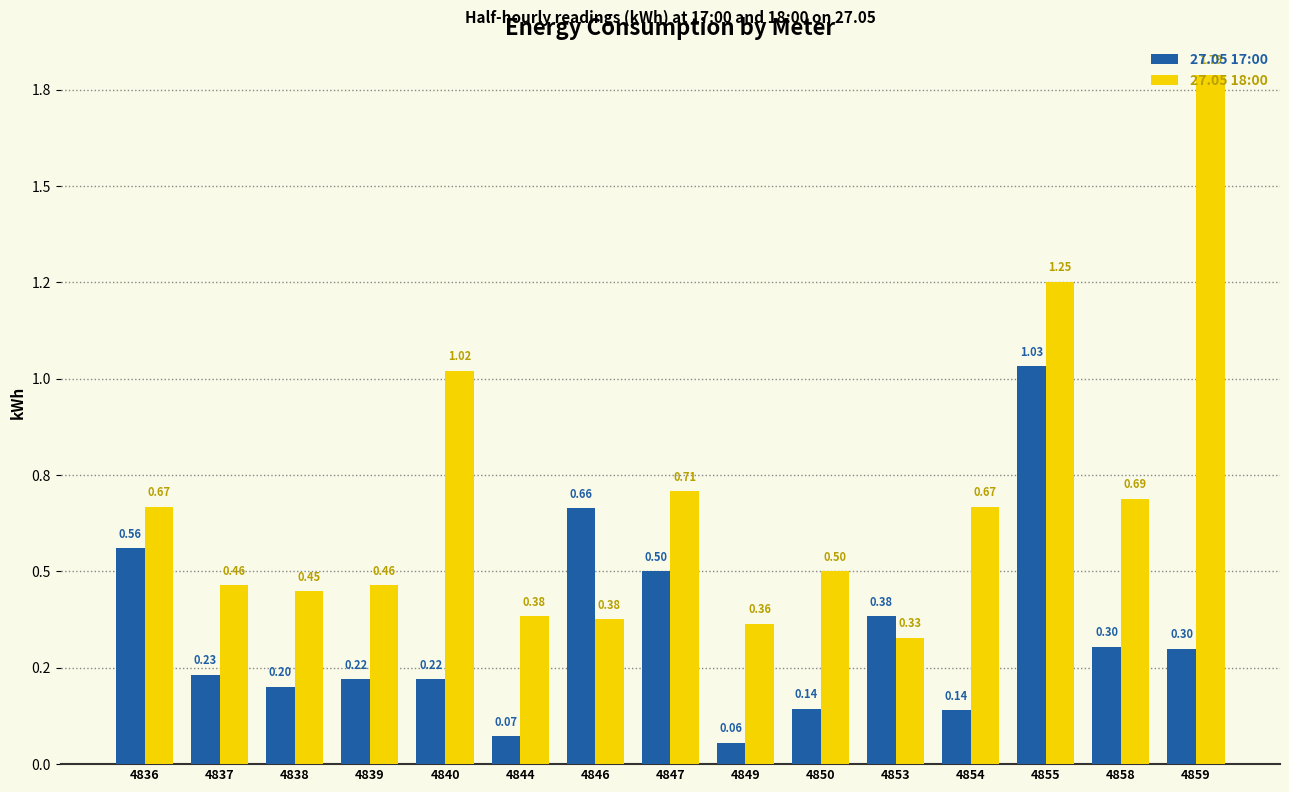

What is the value of the 27.05 18:00 bar at the 10th from the left?

0.5